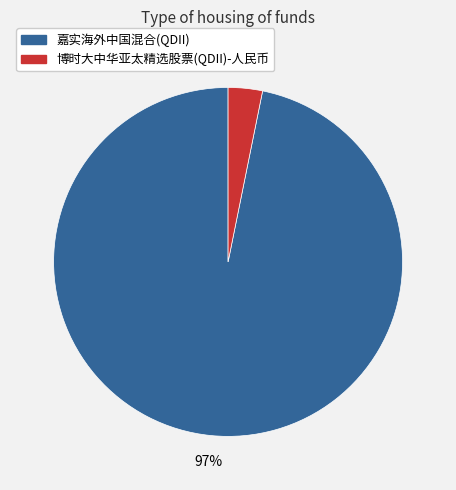

Count the number of slices in the pie.

2